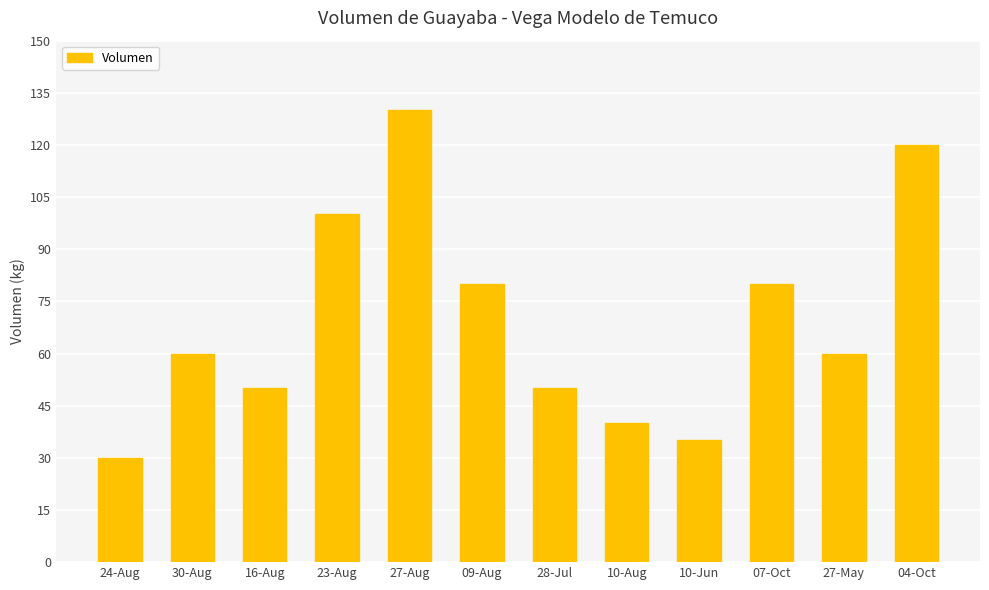

How many bars are there in total?

12